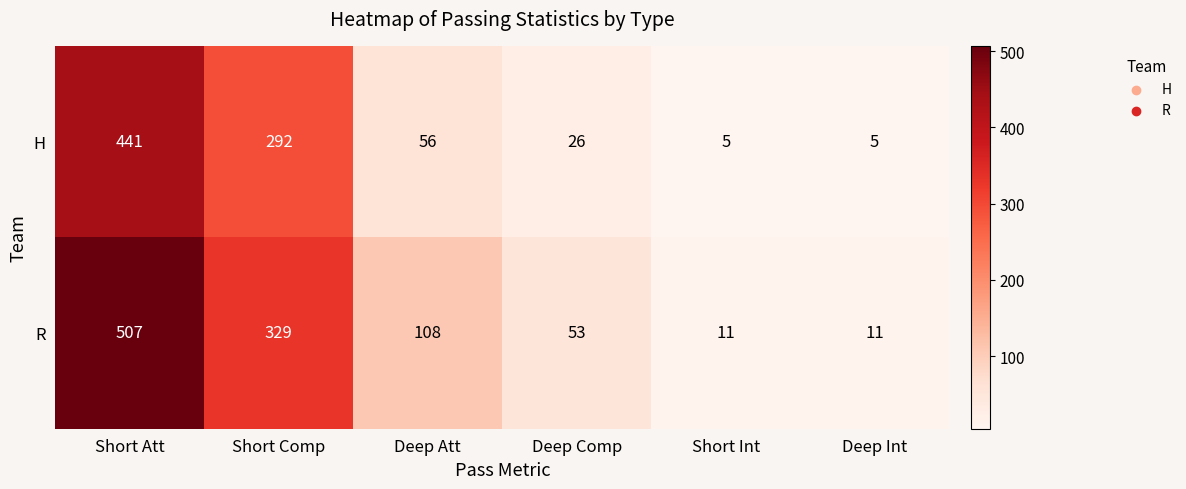

Reading left to right, extract all data points from this chart.

H: Short Att=441	Short Comp=292	Deep Att=56	Deep Comp=26	Short Int=5	Deep Int=5
R: Short Att=507	Short Comp=329	Deep Att=108	Deep Comp=53	Short Int=11	Deep Int=11